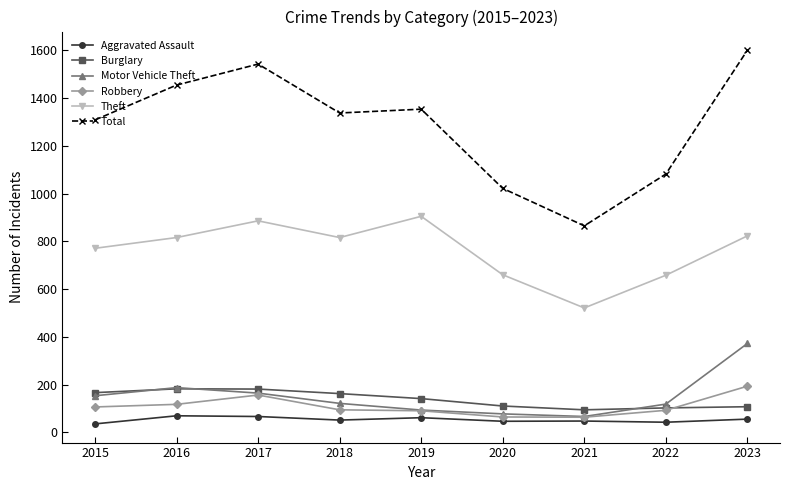

True or false: Theft has a value of 823 at 2023.

True